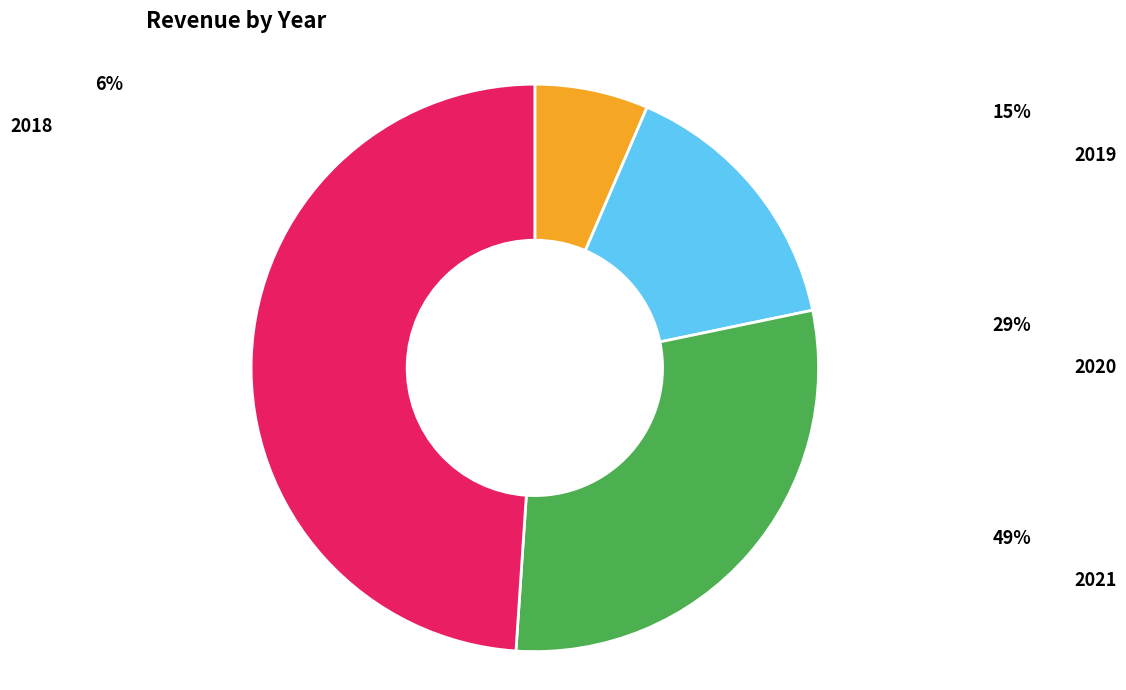

Is there any slice that represents more than half of the pie?

No